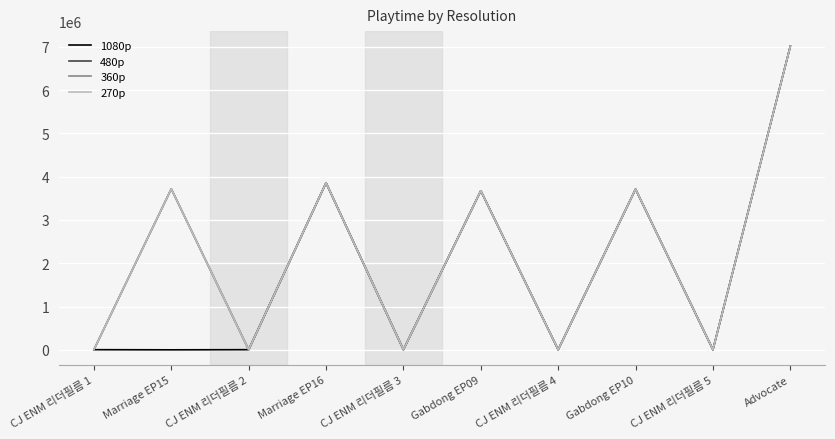

Does the chart have visible grid lines?

Yes